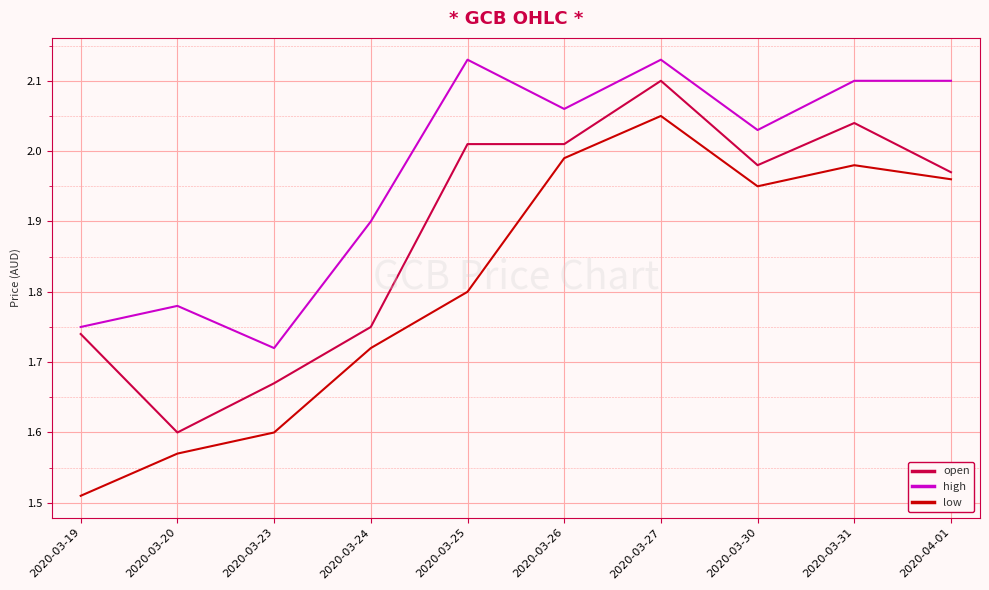

The low series shows 1.6 at 2020-03-20. True or false?

True